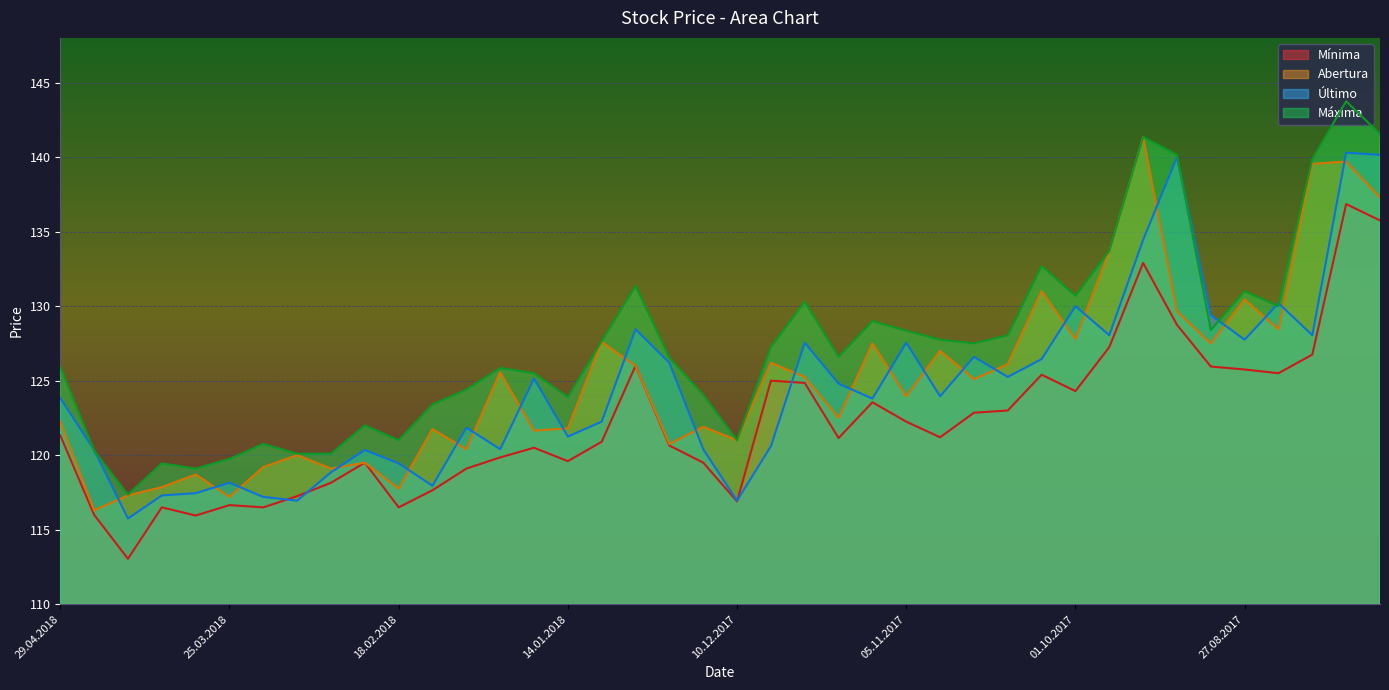

What are all the series names shown in the legend?

Mínima, Abertura, Último, Máxima